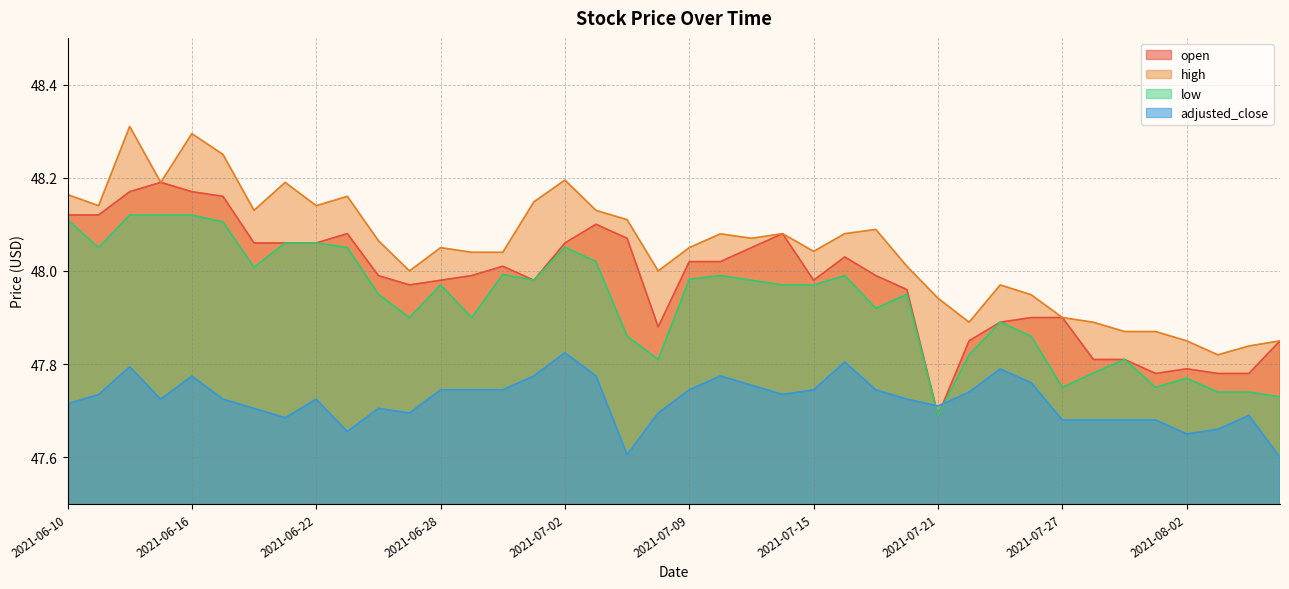

What is the minimum value for low?

47.7